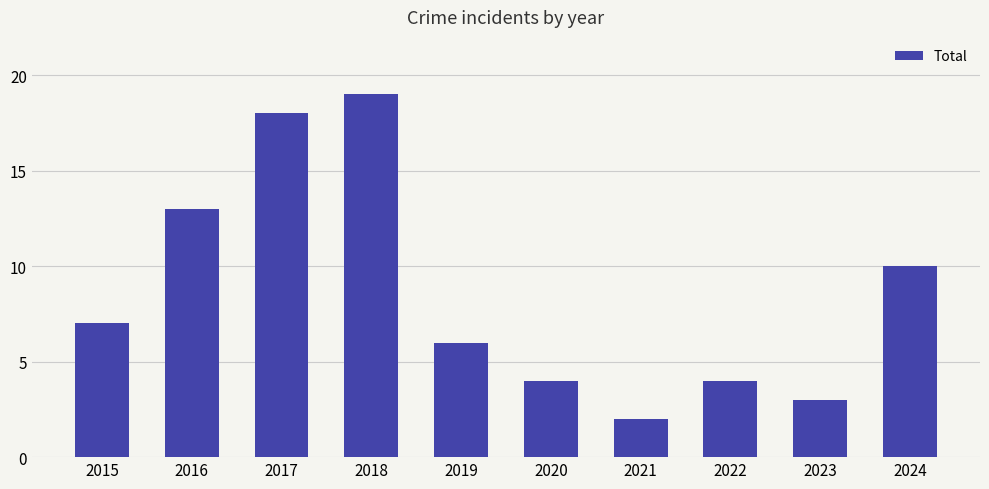

Does the chart contain any negative values?

No